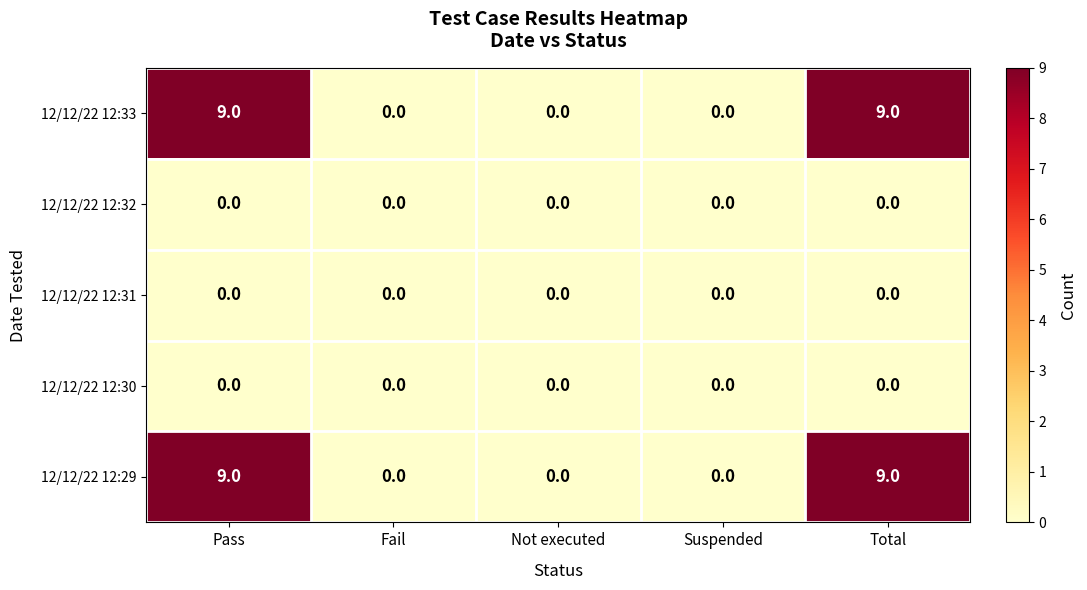

What is the average value of the 12/12/22 12:33 series?

4